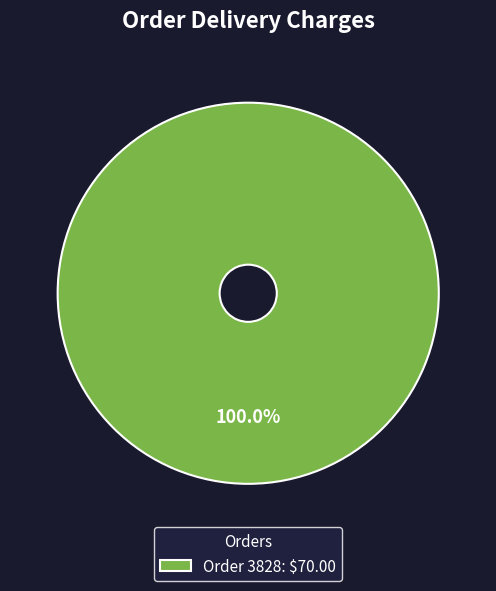

Rank the categories by value from lowest to highest.

Order 3828: $70.00